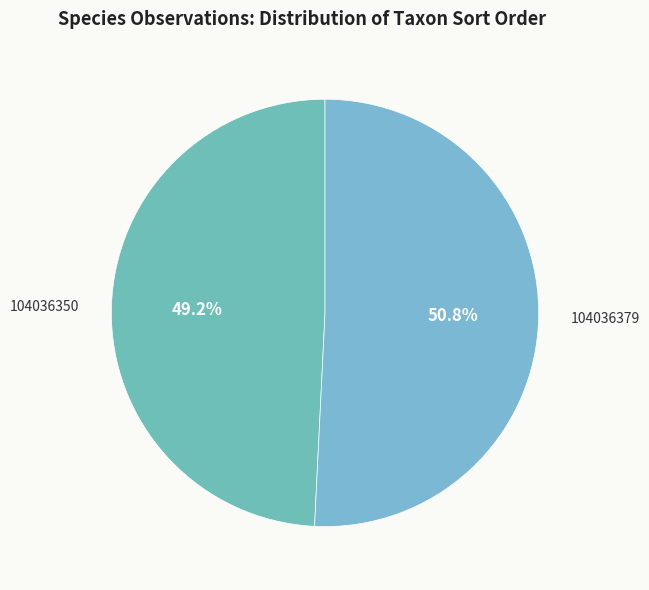

What portion of the pie excludes 104036379?

49.2%